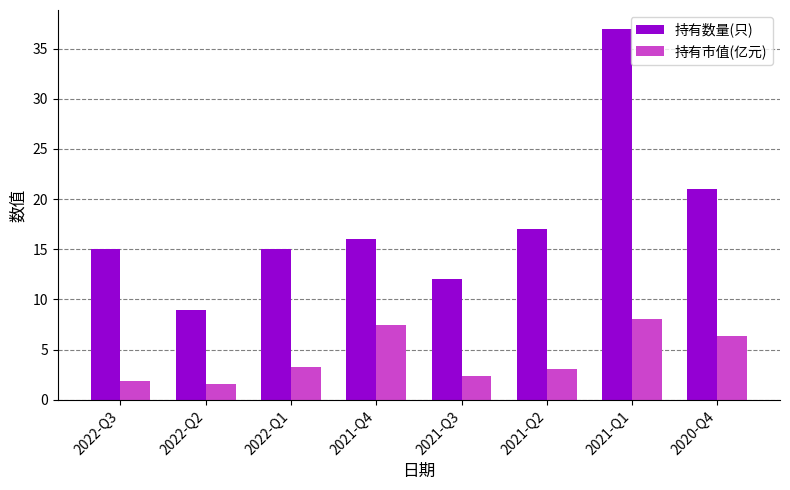

Which category has the highest value in the 持有数量(只) series?

2021-Q1